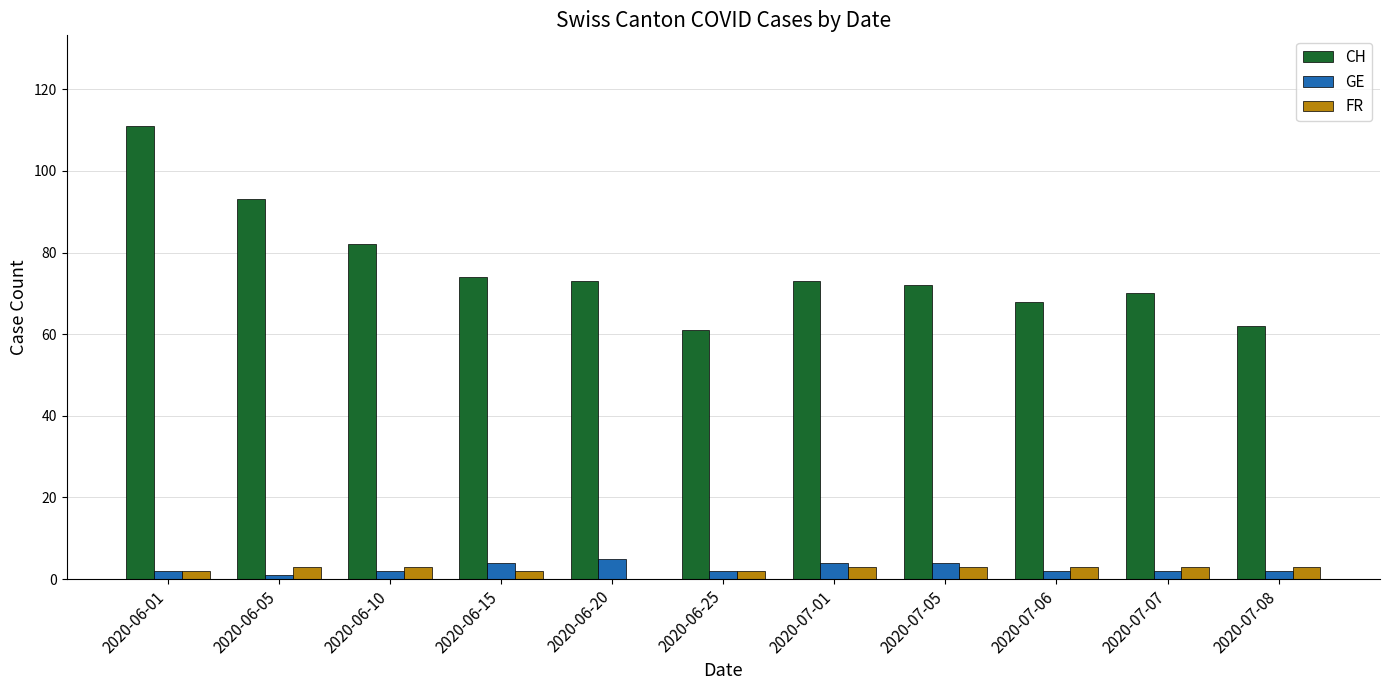

What is the greatest value displayed?

111